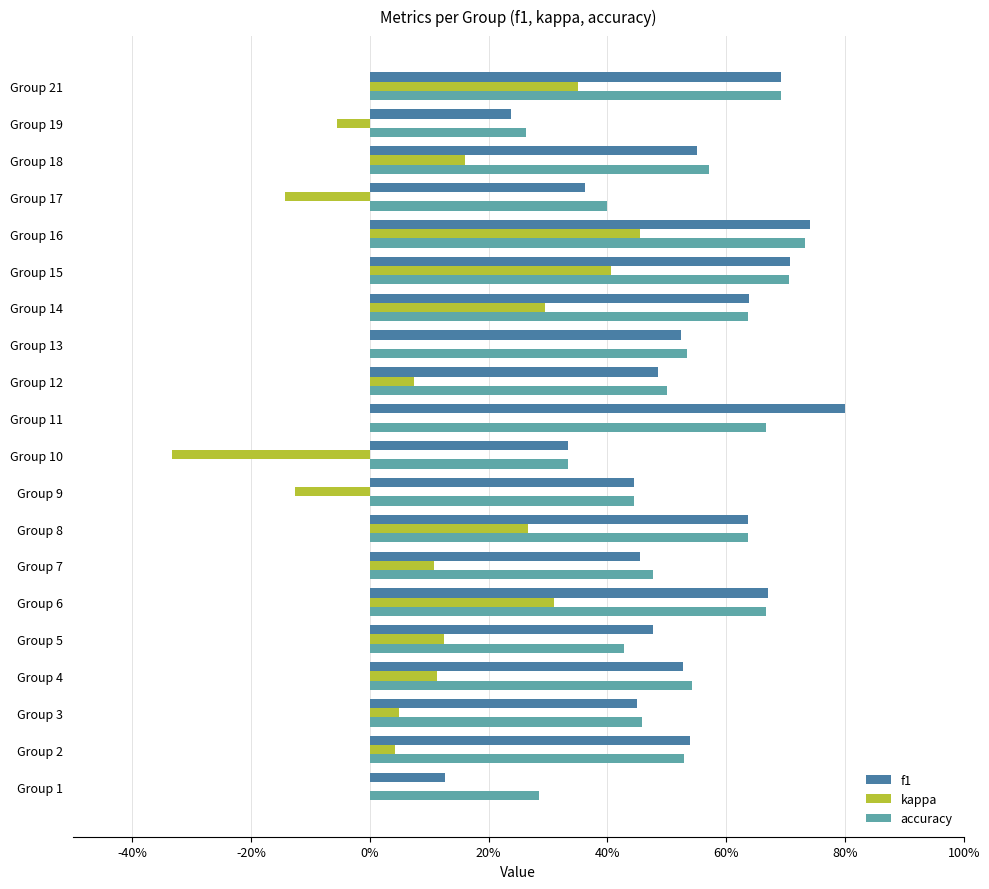

What are all the series names shown in the legend?

f1, kappa, accuracy